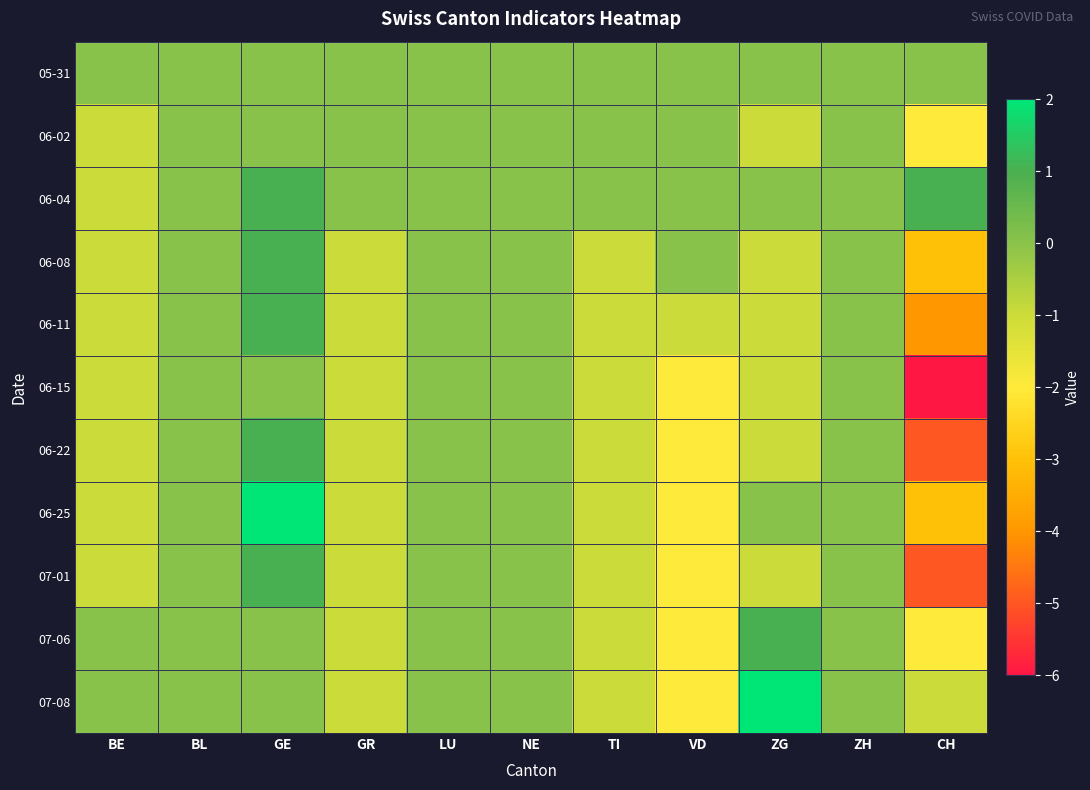

Which has a higher value, LU or BL?

LU